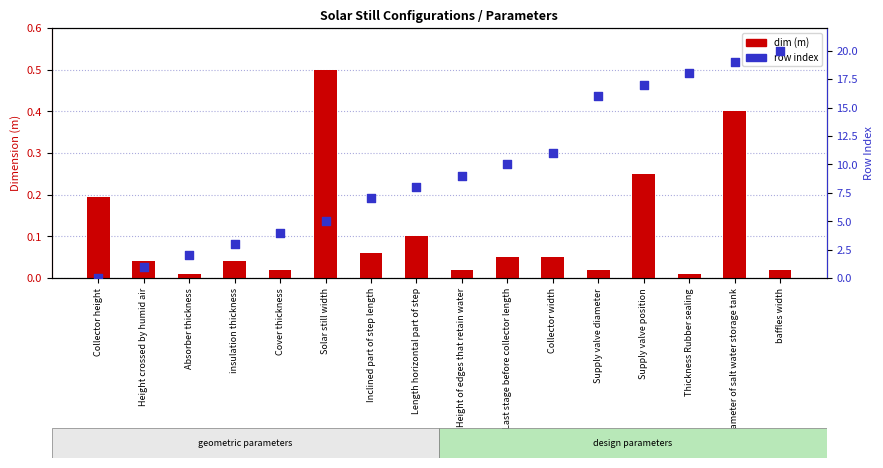

Which series reaches the minimum Y coordinate?

row index